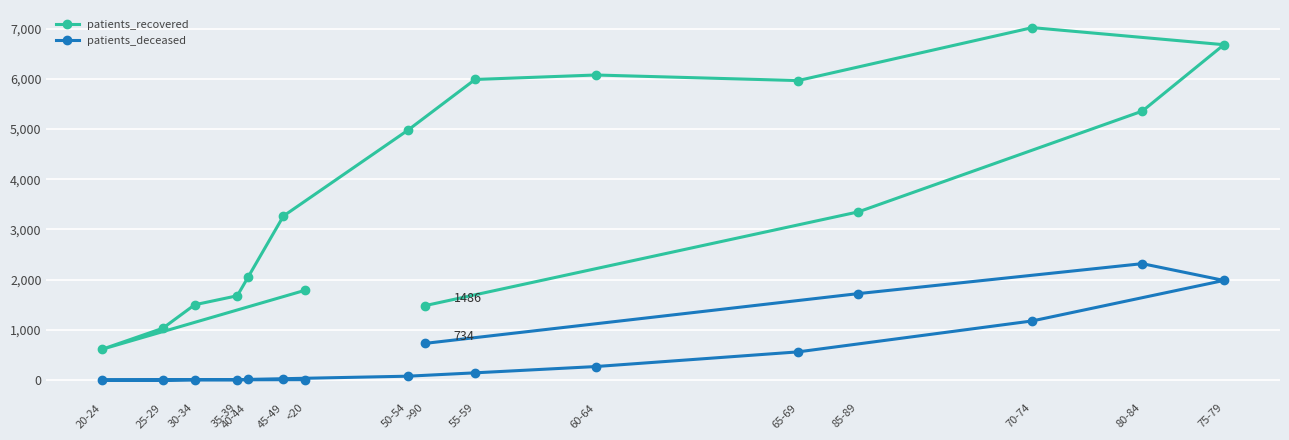

Where does the patients_deceased series first go above 147?

>90